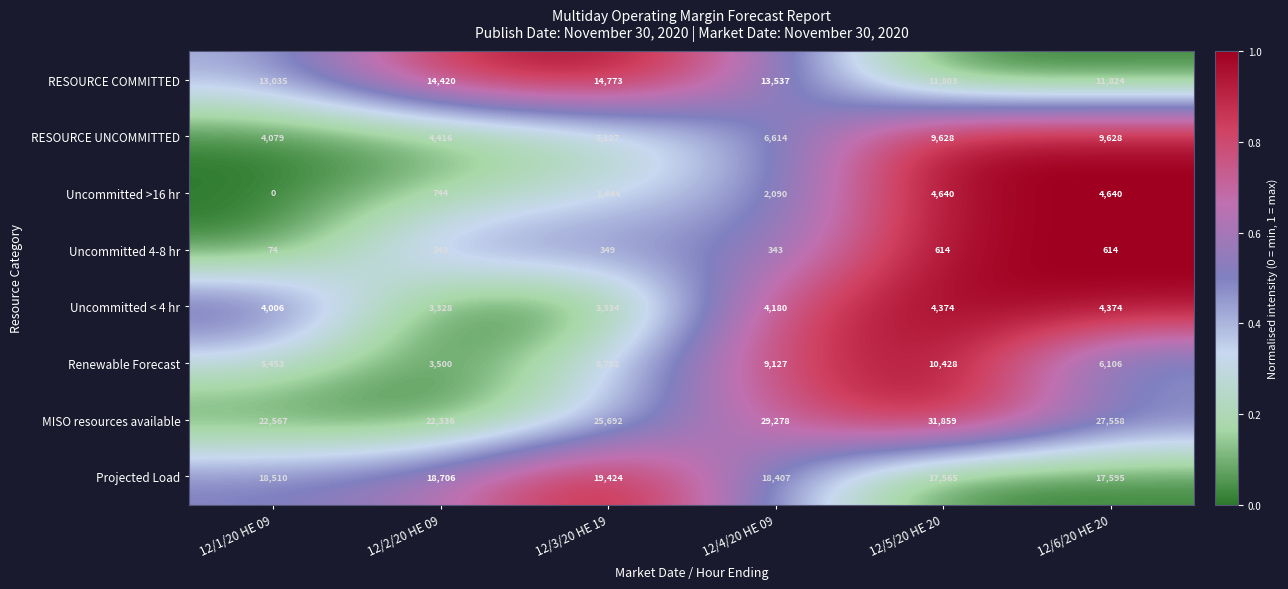

Between 12/2/20 HE 09 and 12/5/20 HE 20, which series saw the biggest shift?

MISO resources available